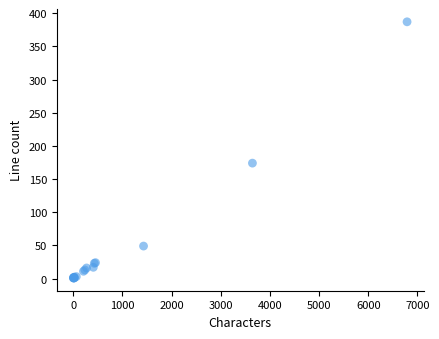

What Y value in the scatter plot is closest to 194?

174